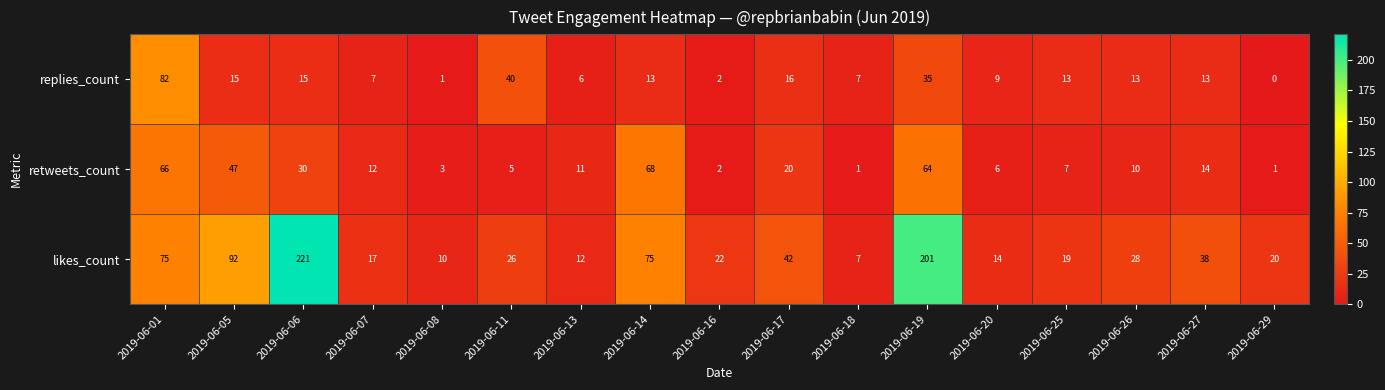

Which series changed the most between 2019-06-14 and 2019-06-29?

retweets_count